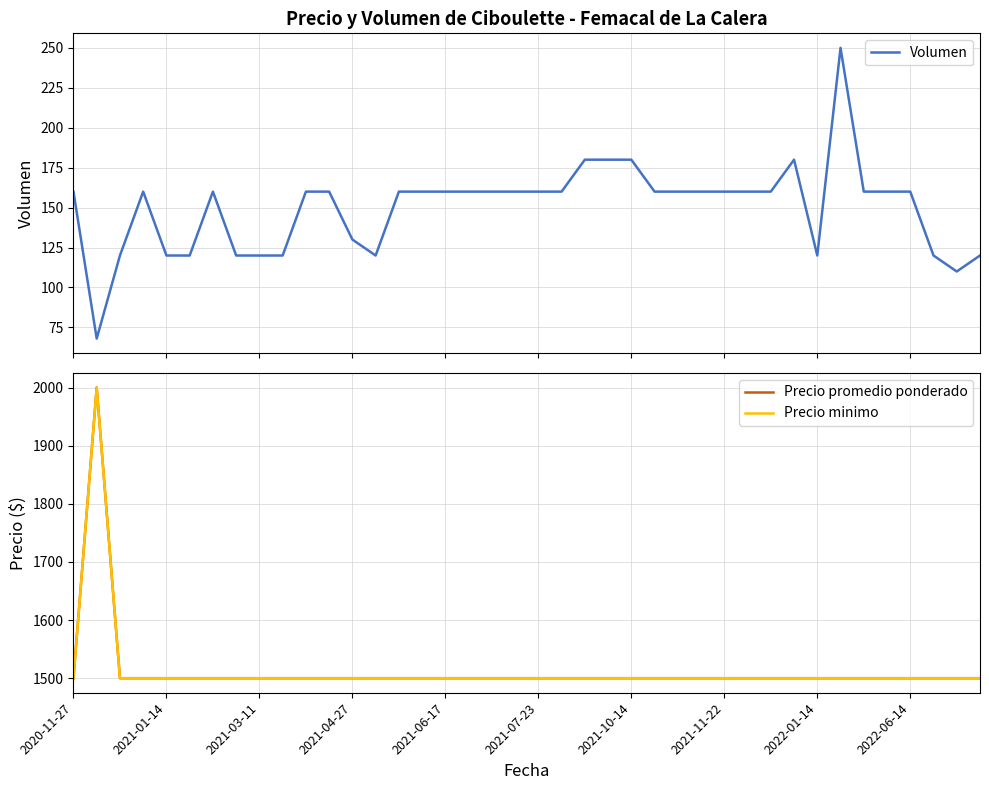

At how many categories does at least one series exceed 303?

40